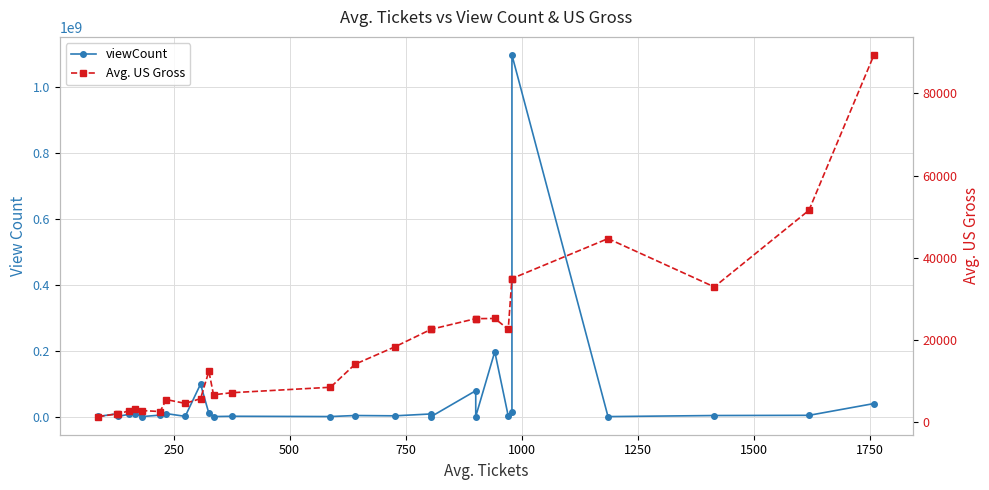

At how many categories does at least one series exceed 409335035?

1